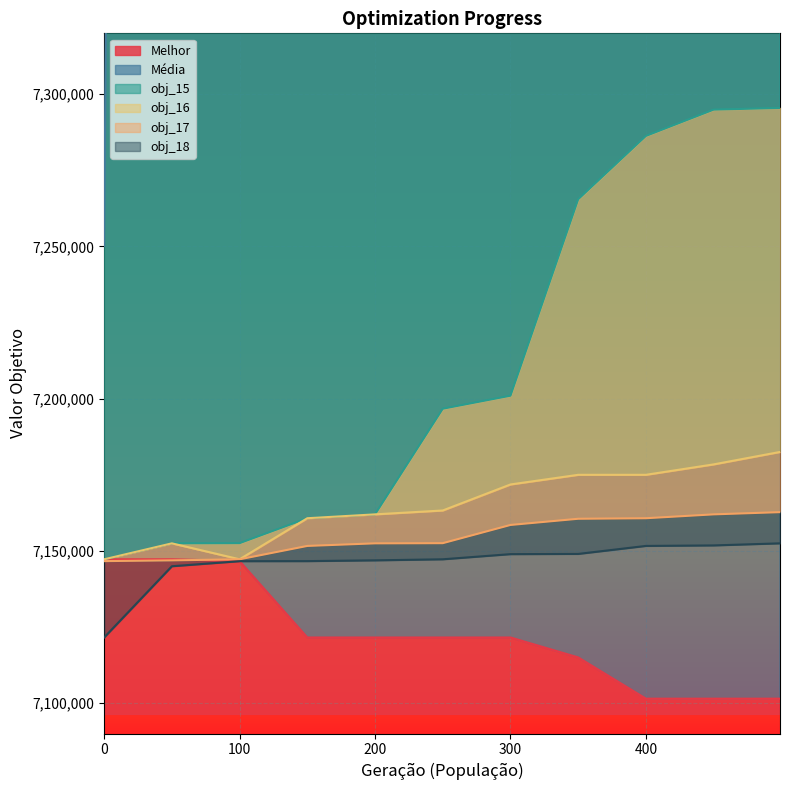

At 250, list the series in order from largest to smallest.

Média, obj_15, obj_16, obj_17, obj_18, Melhor